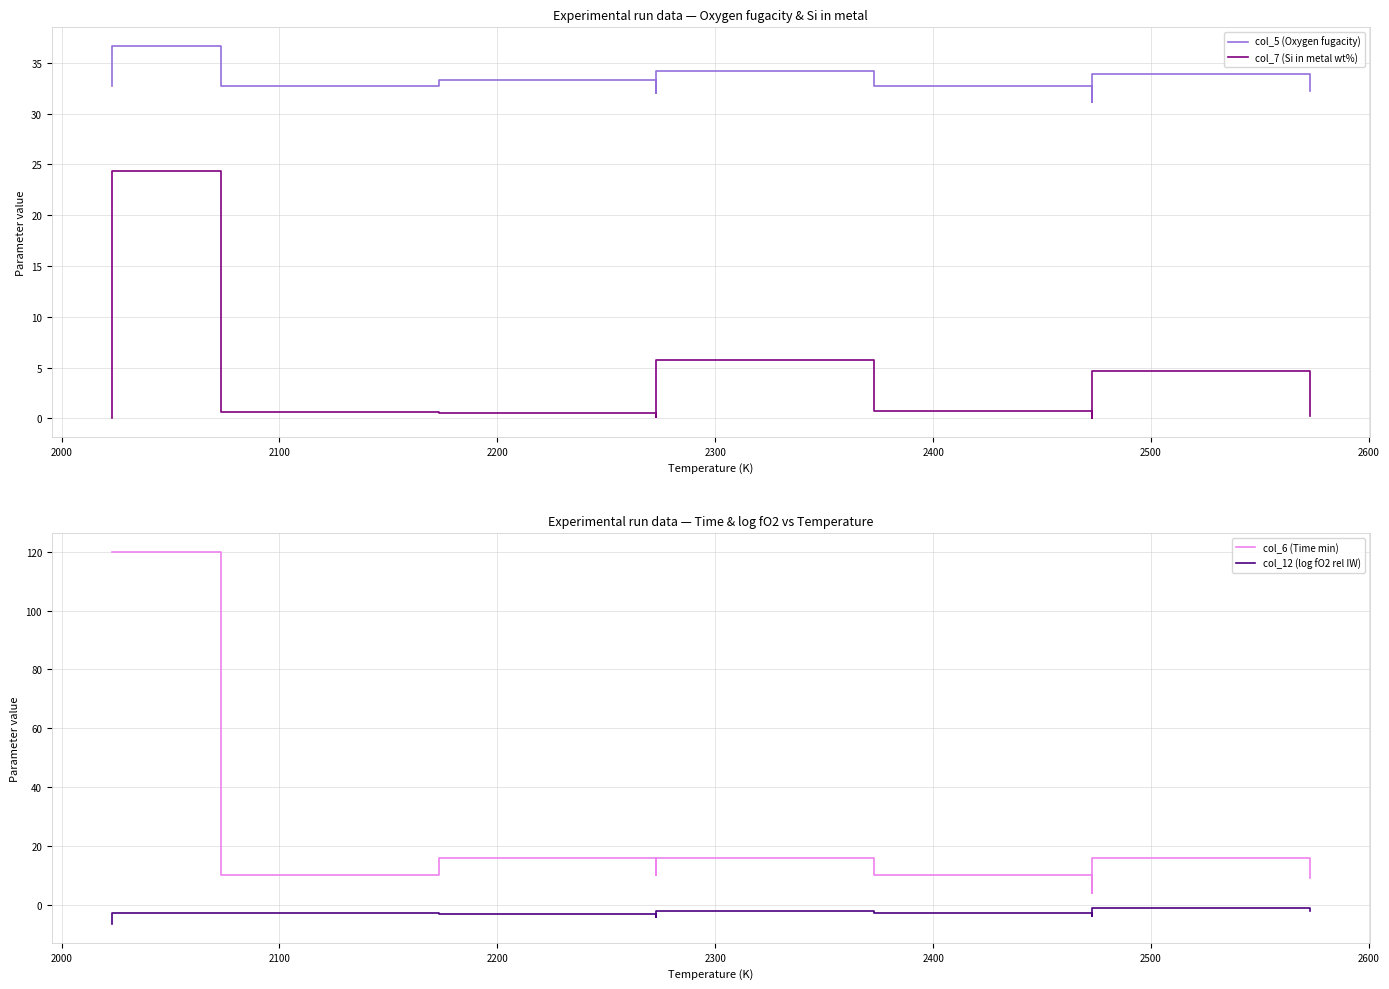

How many distinct data groups are displayed?

4